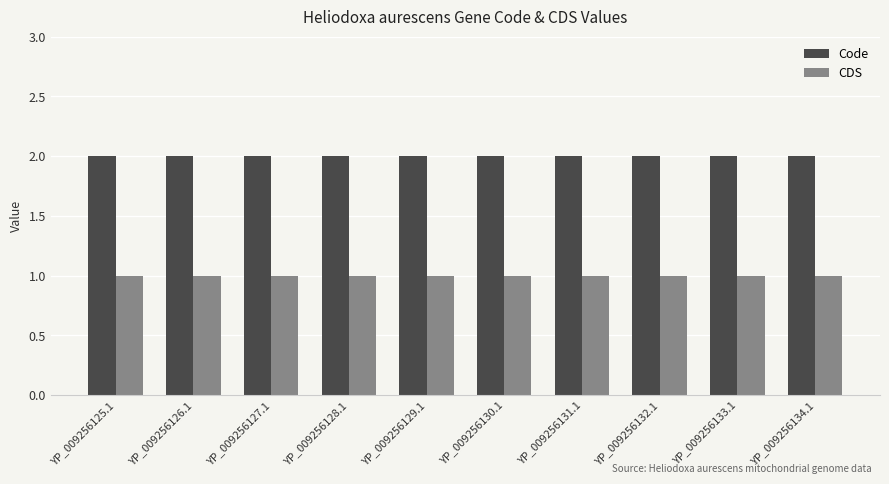

What are all the series names shown in the legend?

Code, CDS